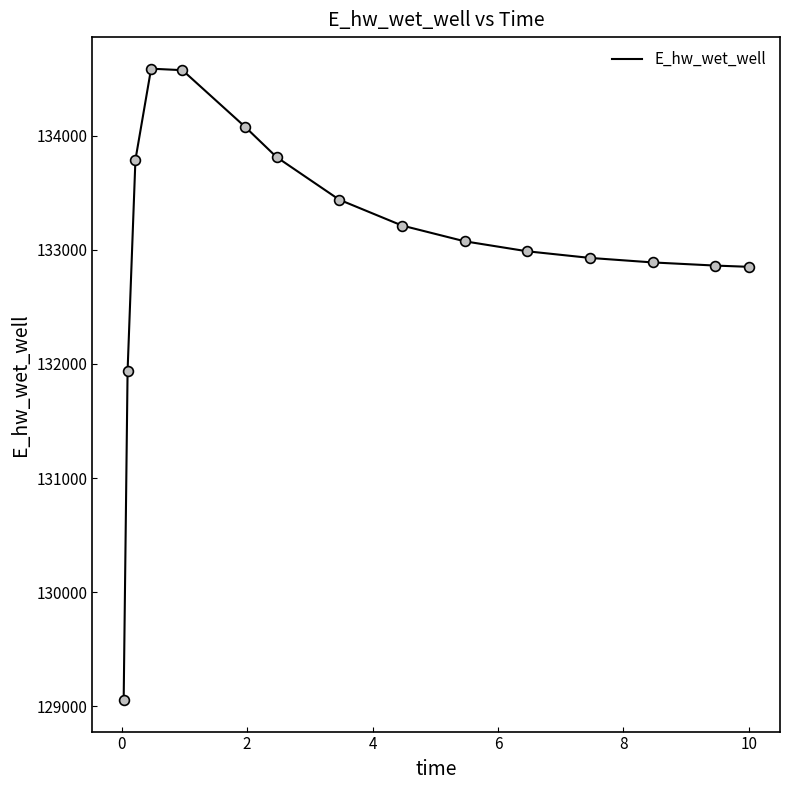

What is the difference between the maximum and minimum values?

5532.2